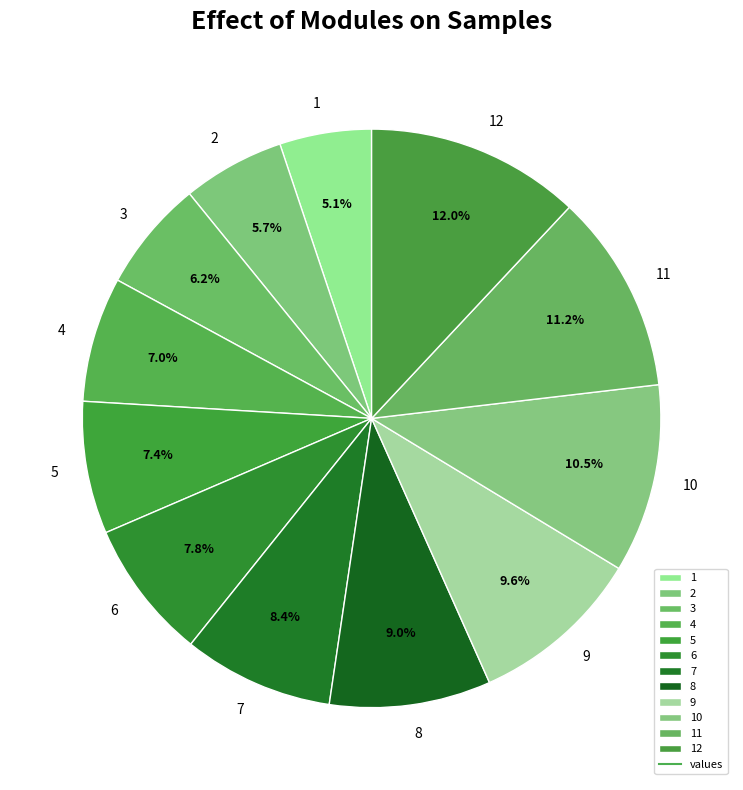

Does 5 represent more than half of the total?

No